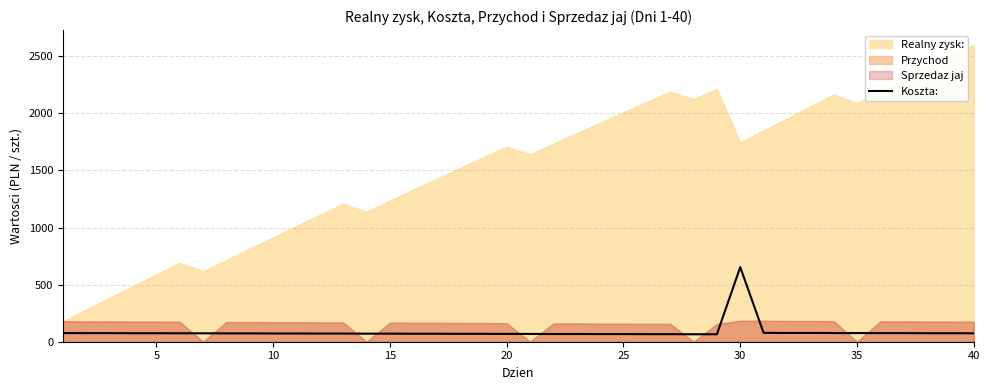

True or false: the data has more than 2 interior local peaks.

False